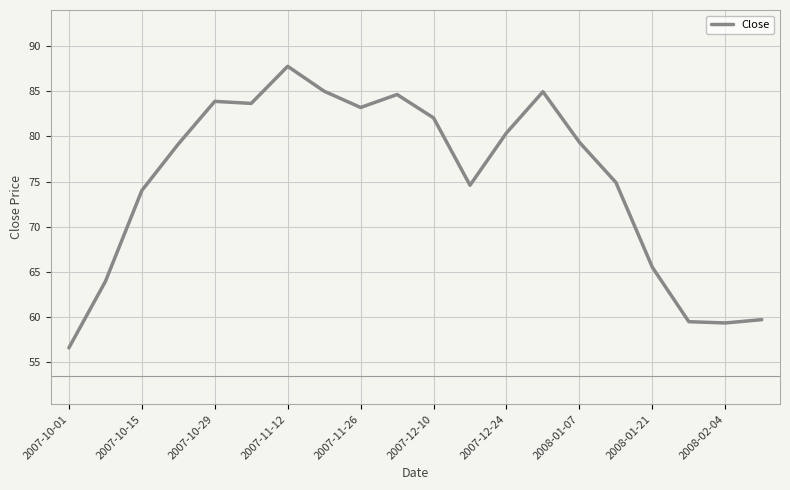

What is the greatest value displayed?

87.8